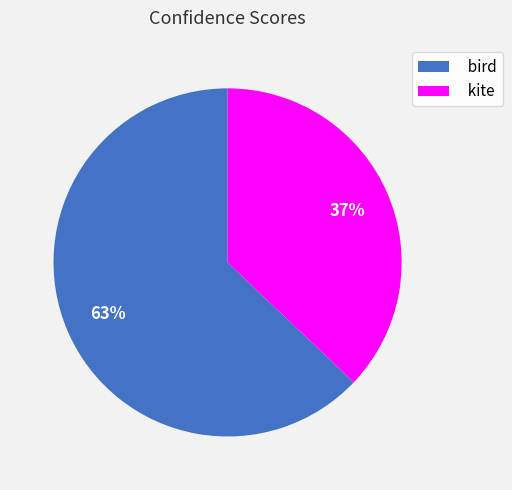

To the nearest percent, what portion does bird represent?

63%